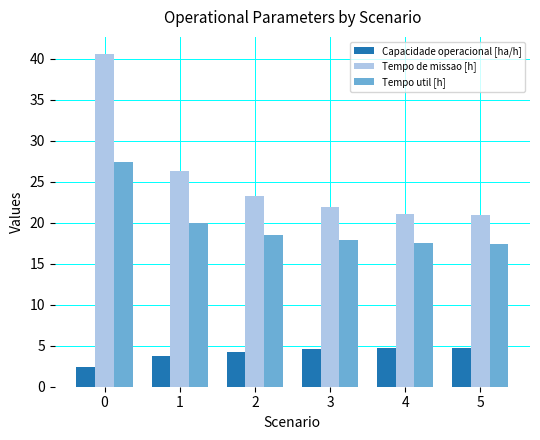

How many groups of bars are there?

6